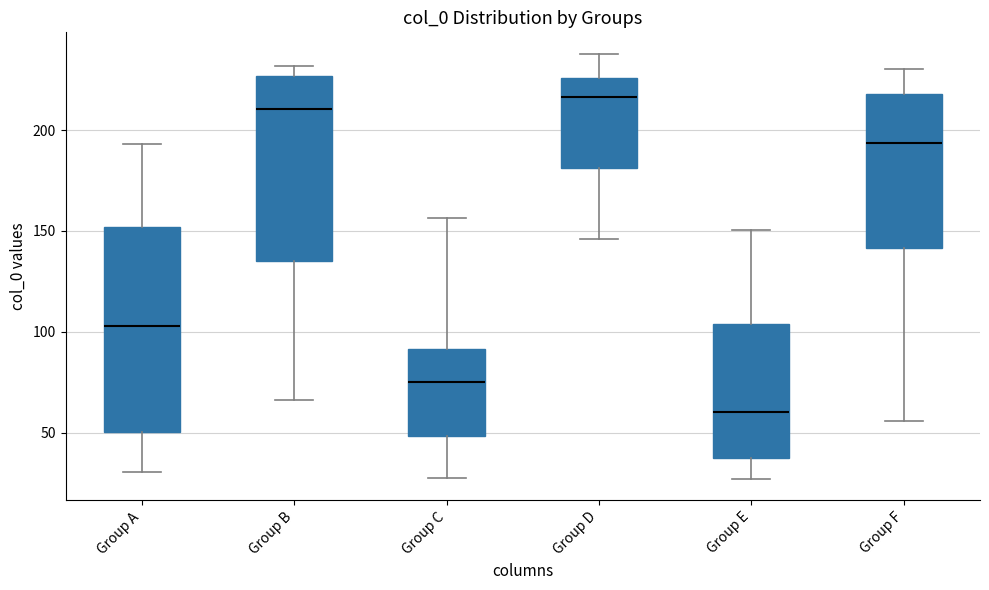

Reading left to right, read every box against the y-axis: the position of its median line, the range the box covers, and the ends of its whiskers. The values are not printed on the chart, so give them approximately, as read against the axis.

Group A: median 105, box 50 to 150, whiskers 30 to 195
Group B: median 210, box 135 to 225, whiskers 65 to 230
Group C: median 75, box 50 to 90, whiskers 30 to 155
Group D: median 215, box 180 to 225, whiskers 145 to 240
Group E: median 60, box 40 to 105, whiskers 25 to 150
Group F: median 195, box 140 to 220, whiskers 55 to 230